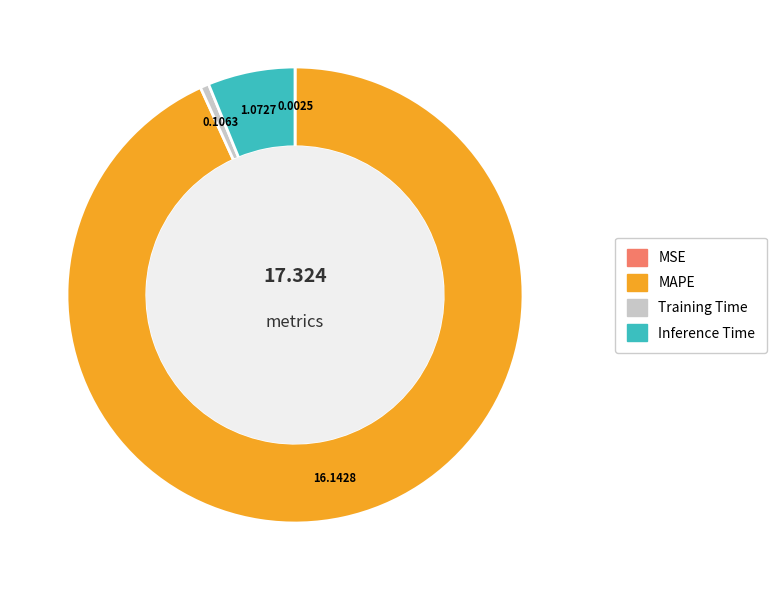

Is there any slice that represents more than half of the pie?

Yes